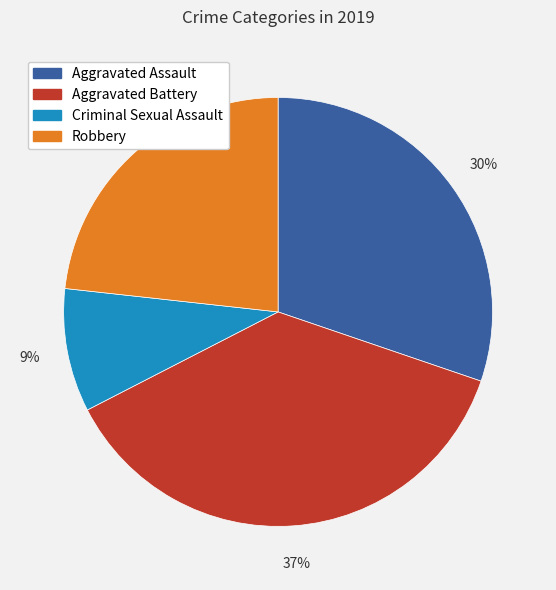

To the nearest percent, what portion does Robbery represent?

23%